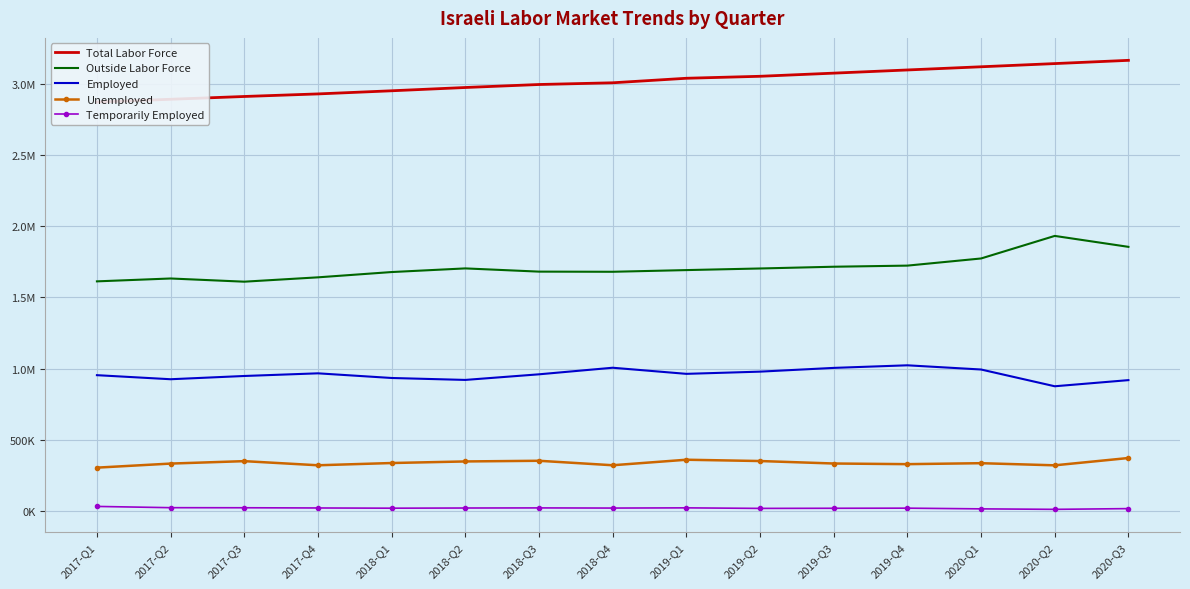

How many lines are shown in the chart?

5